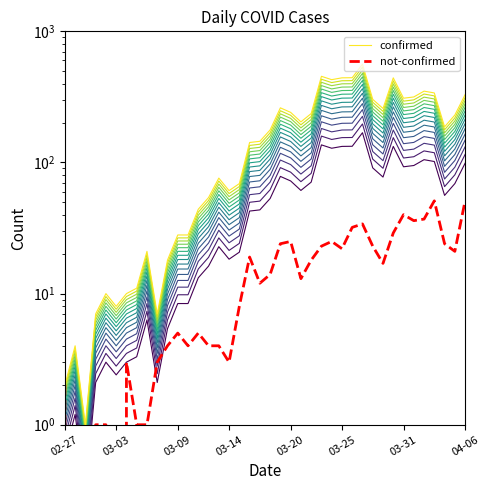

Which label corresponds to the smallest value in the chart?

03-03